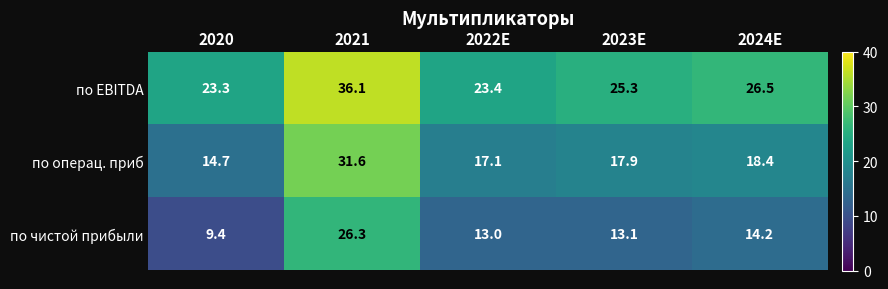

Which series has the largest total across all categories?

по EBITDA